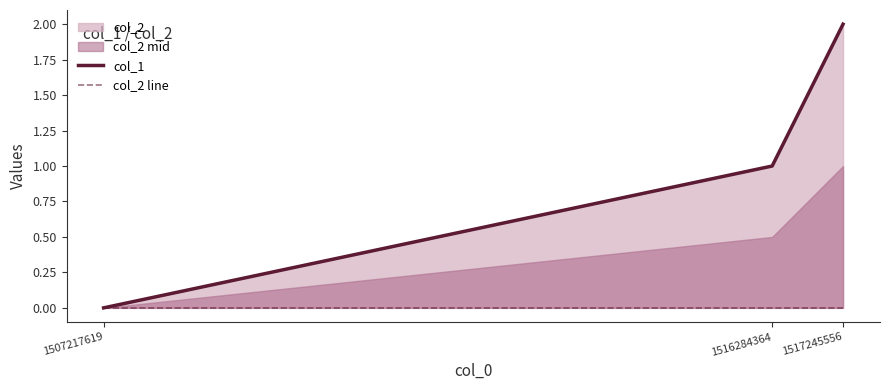

Reading left to right, what are all the values shown in this chart?

col_1: 0	1	2
col_2 line: 0	0	0